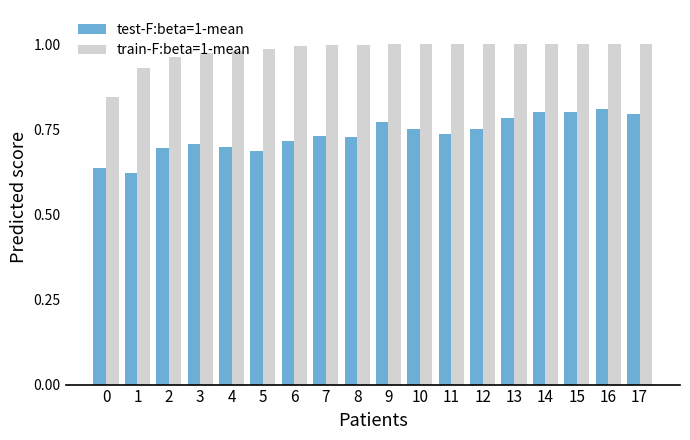

How many bars are there in total?

36